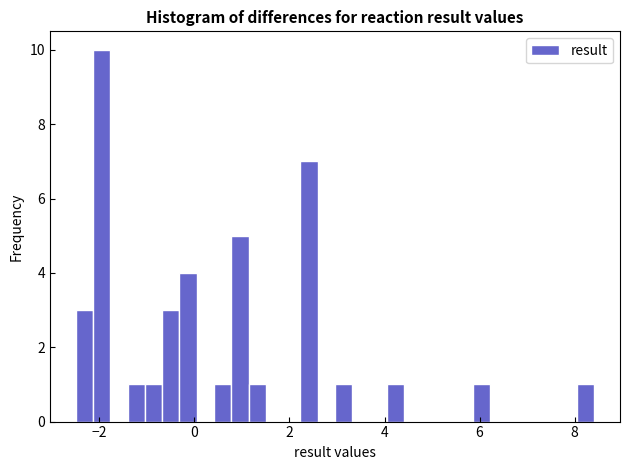

Read against the x-axis, roughly where is the centre of the tallest bar?

-2.0